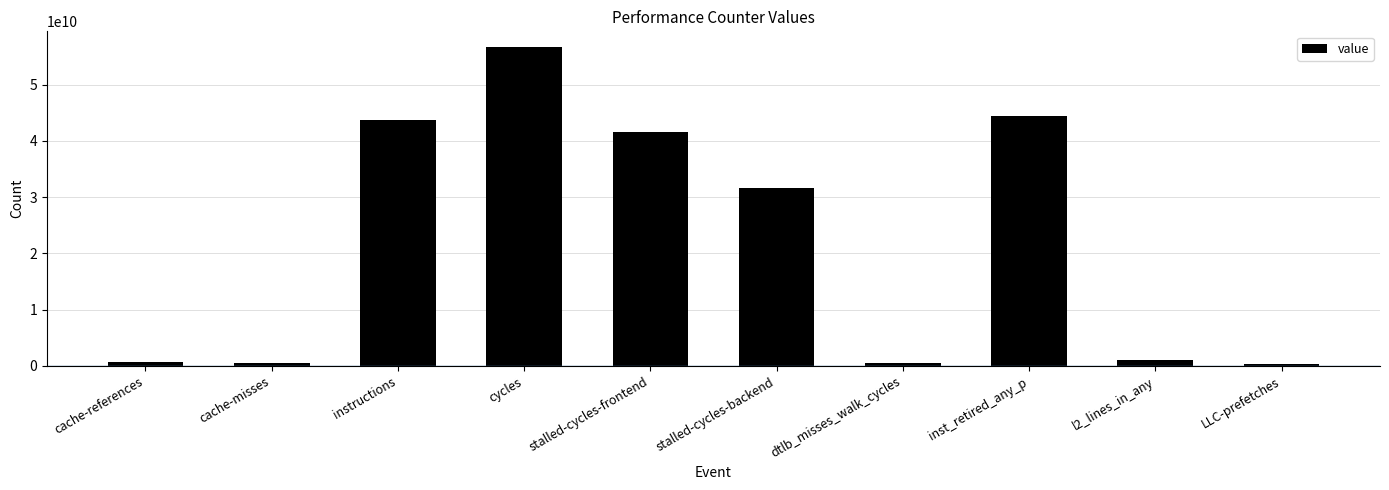

What is the difference between the values at instructions and l2_lines_in_any?

42606217408